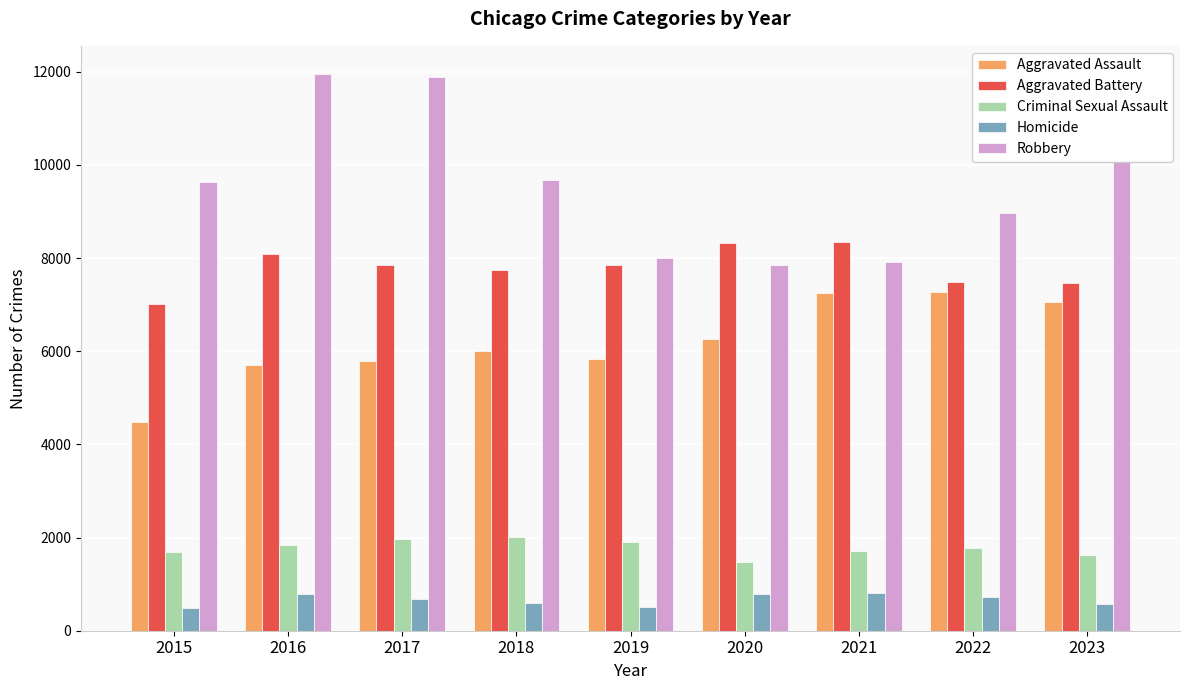

What is the difference between the second highest and minimum values in the Criminal Sexual Assault series?

486